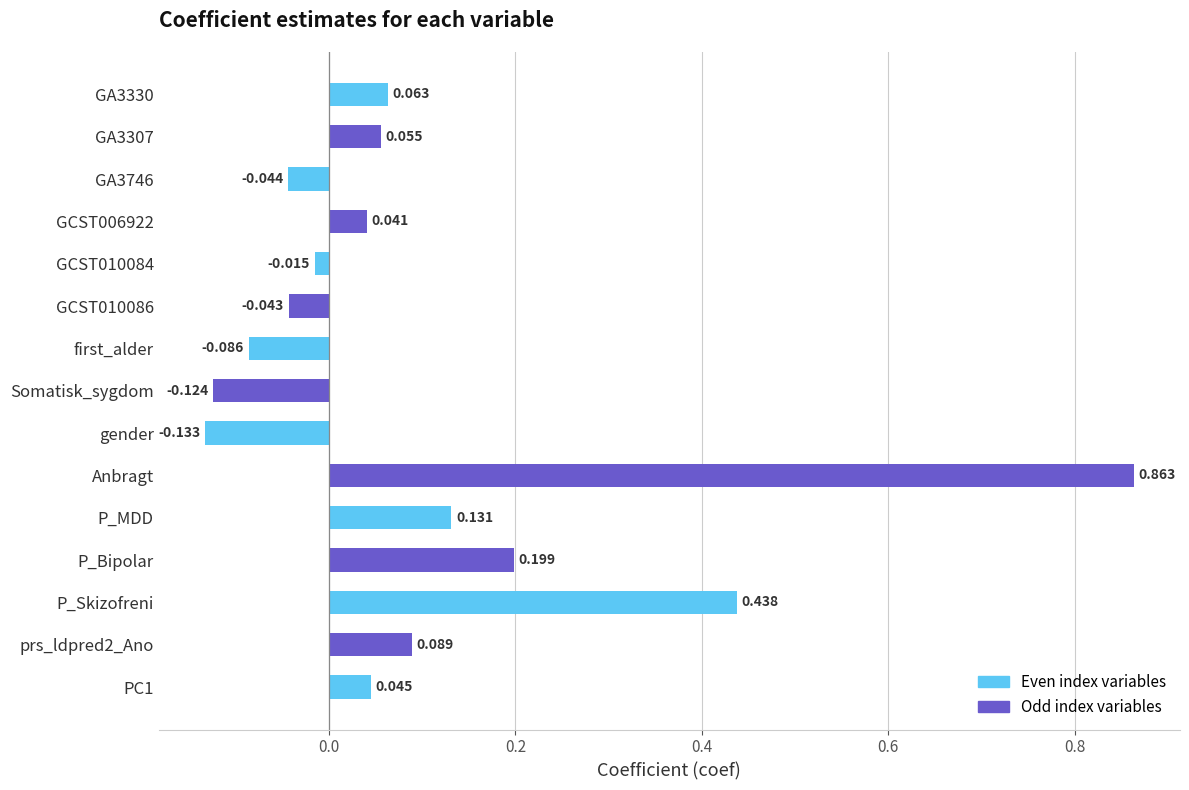

At which category does the chart reach its peak across all series?

Anbragt